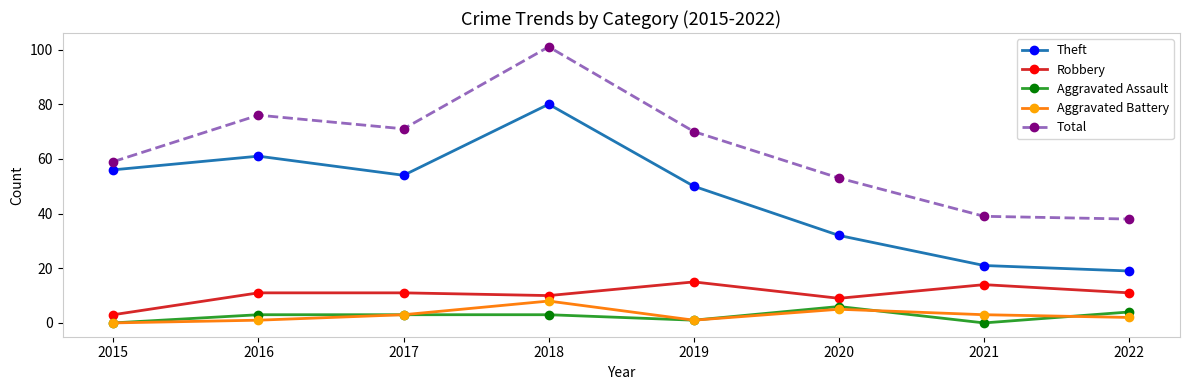

Which series ends up on top after the final intersection of Aggravated Assault and Aggravated Battery?

Aggravated Assault